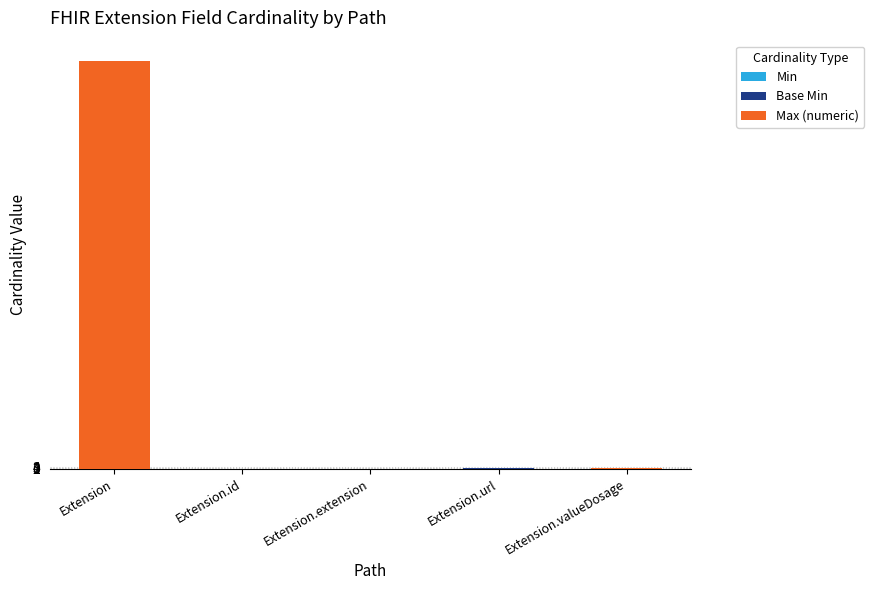

At which category is the sum across all series the highest?

Extension